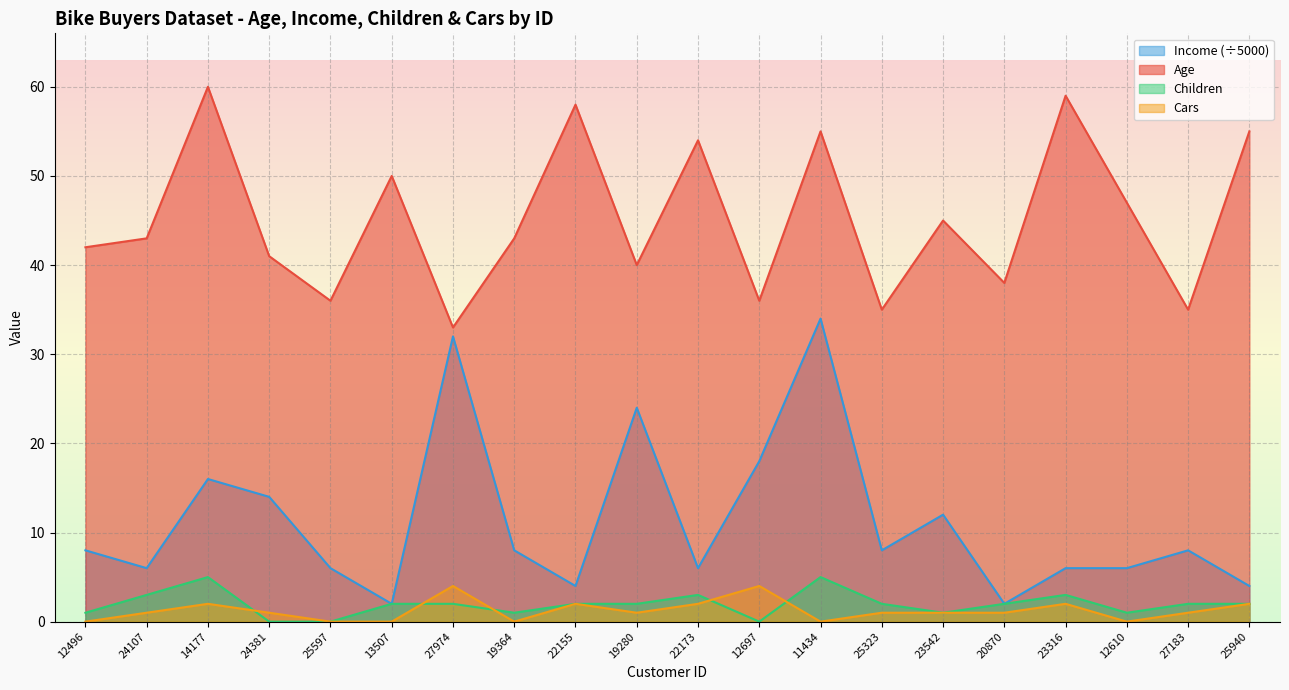

Which category has the lowest value in the Children series?

24381